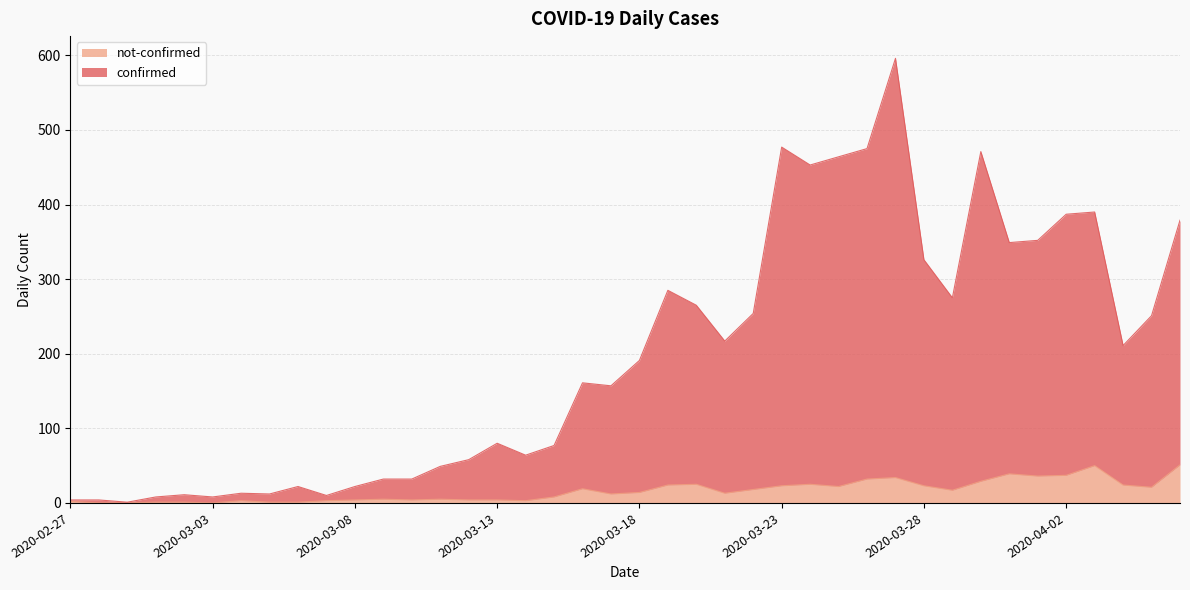

Rank the series by their average value, from highest to lowest.

confirmed, not-confirmed